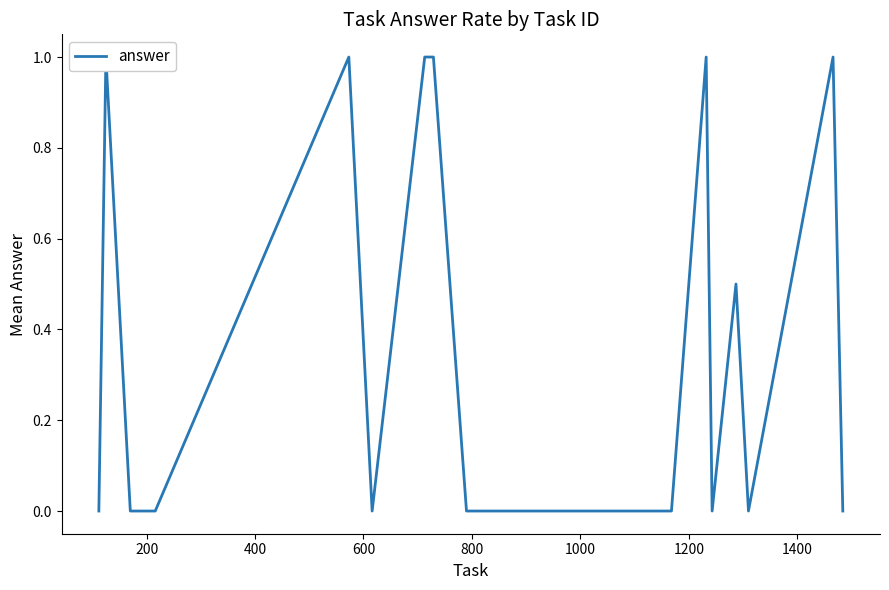

The value at 15 is 0.5. True or false?

True